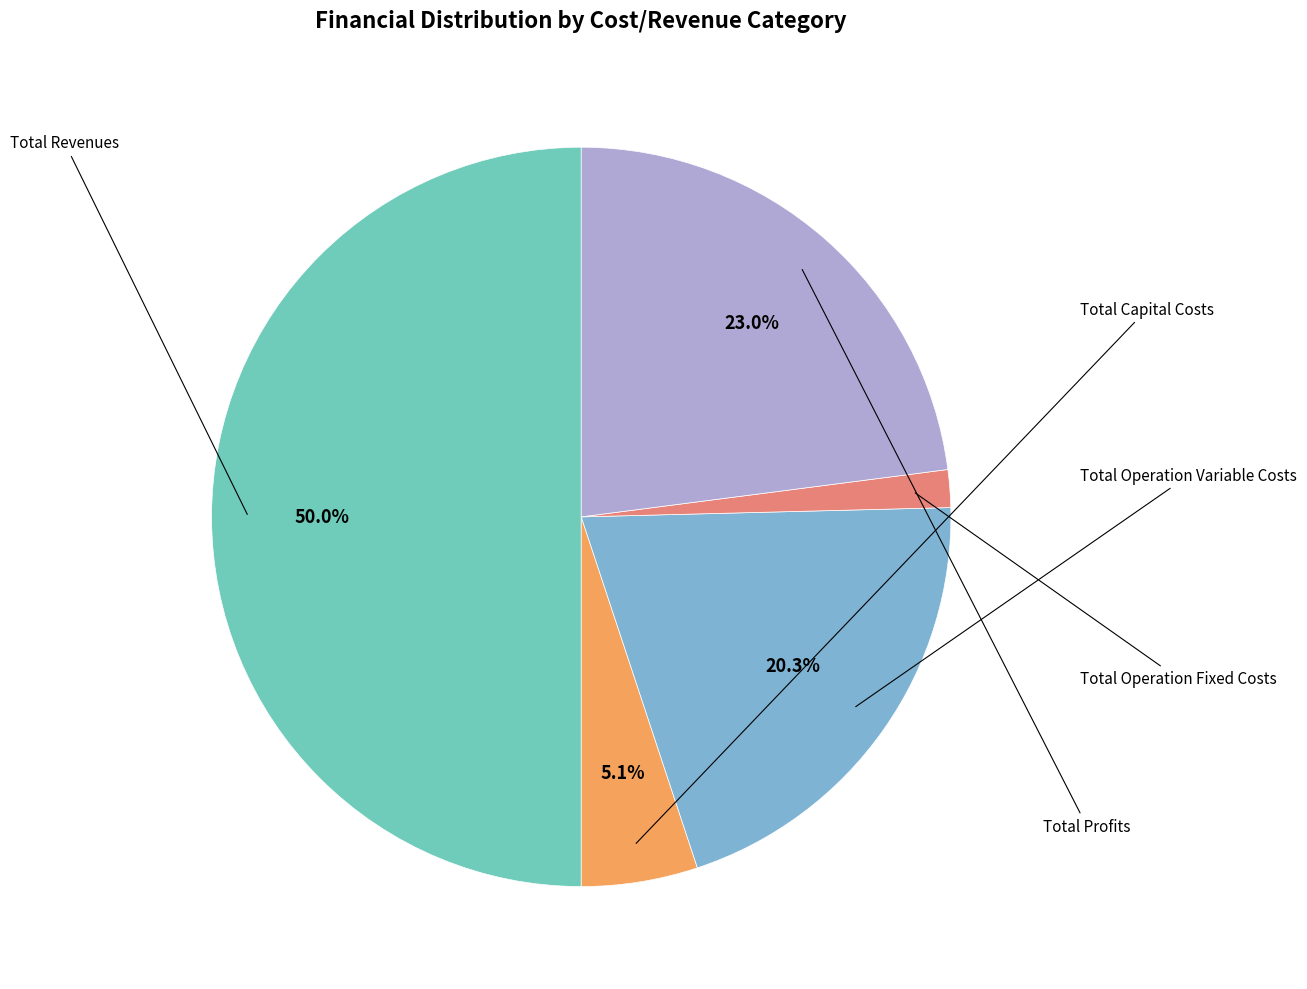

Is there a majority slice in this chart?

No